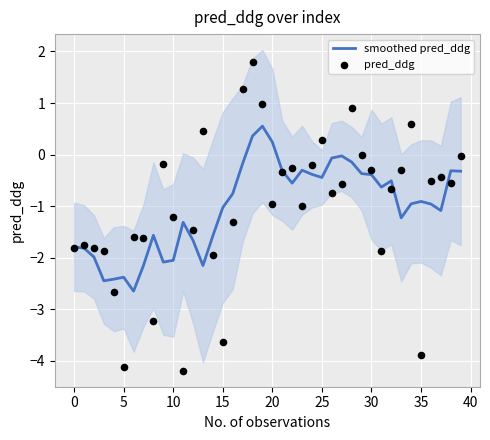

Is the value of smoothed pred_ddg at 31 greater than the value of pred_ddg at 37?

No